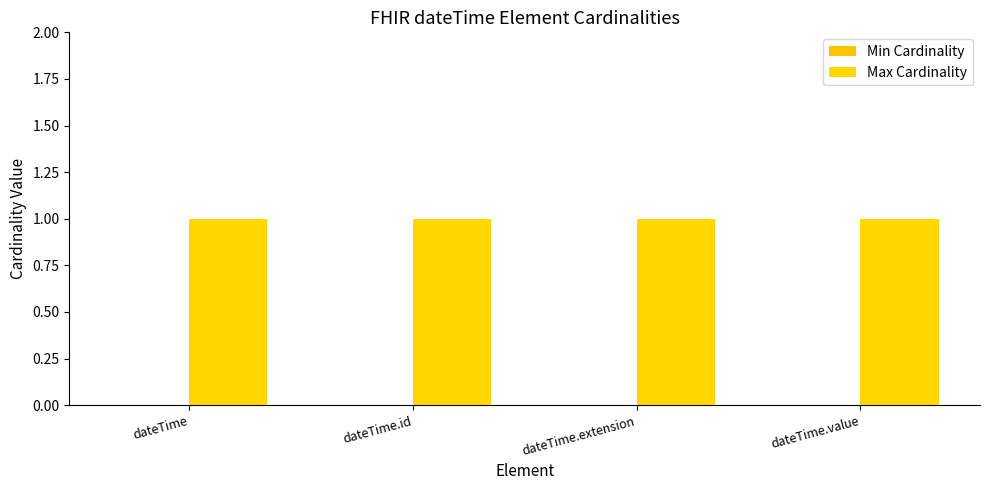

Is it true that Min Cardinality equals 0 at dateTime?

True